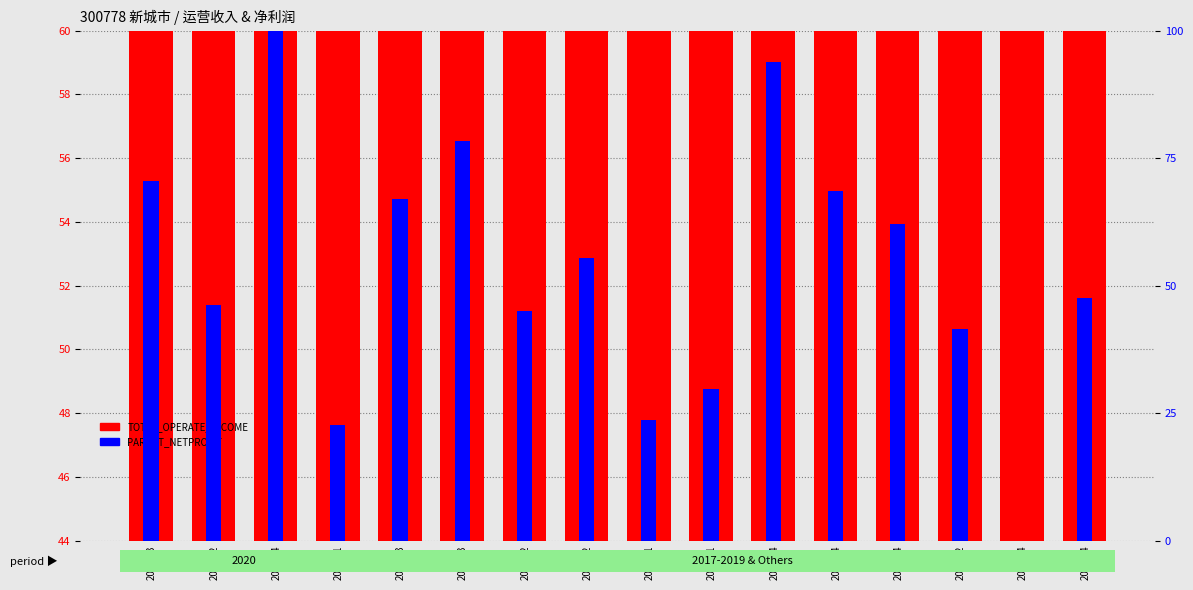

What is the sum of the PARENT_NETPROFIT values at 2017Q2 and 2019Q1?

71.2